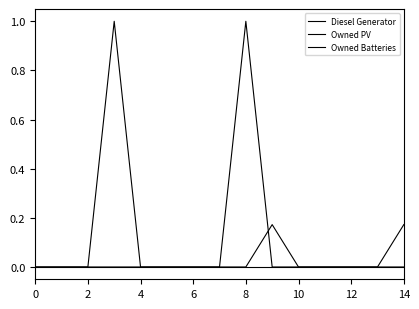

At how many categories does at least one series exceed 0?

4